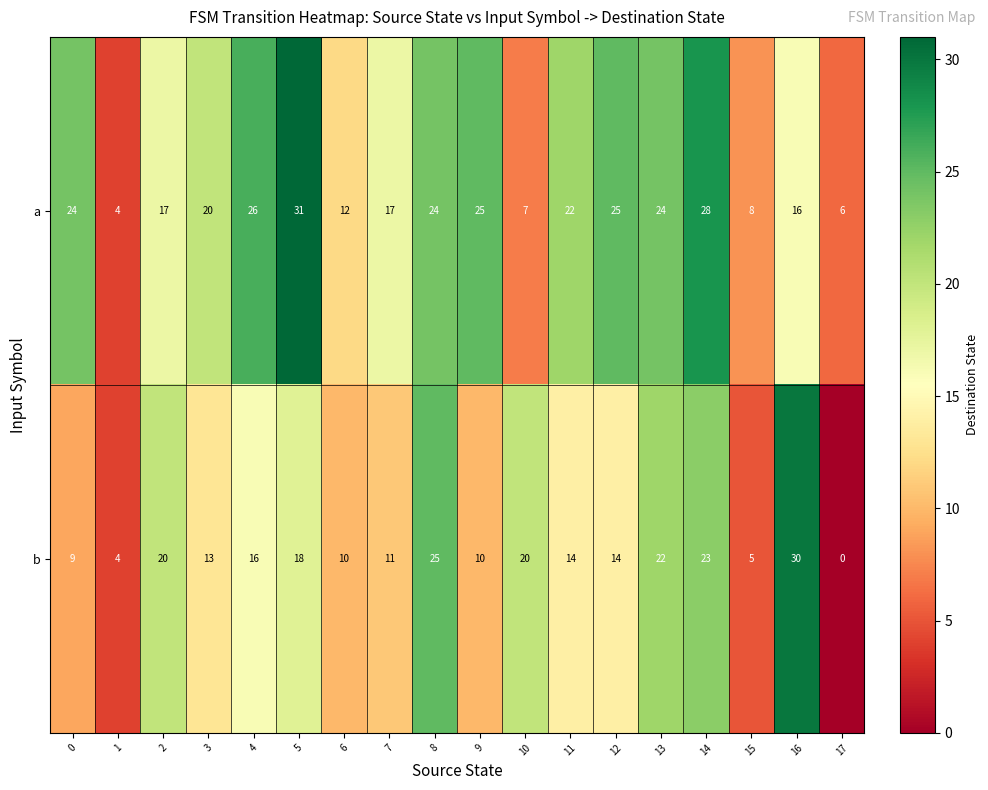

At how many categories does at least one series exceed 2?

18